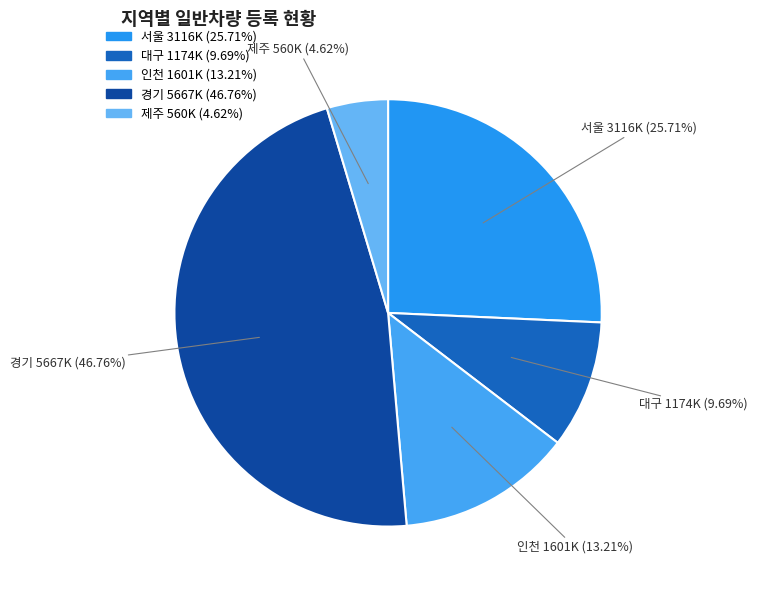

What percentage is NOT represented by 인천?

86.8%